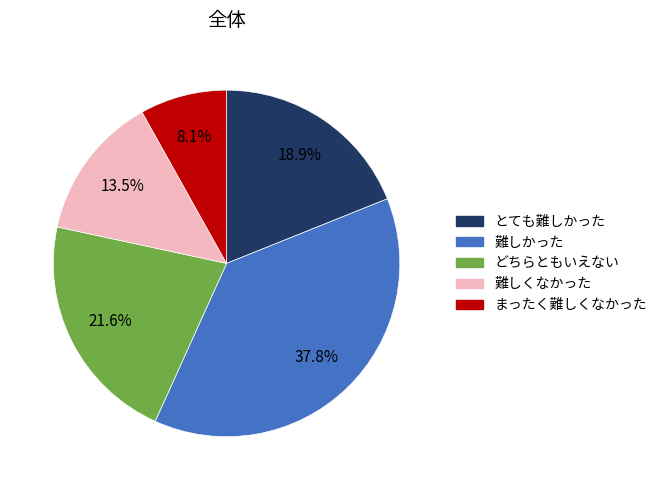

To the nearest percent, what is the average slice percentage?

20%